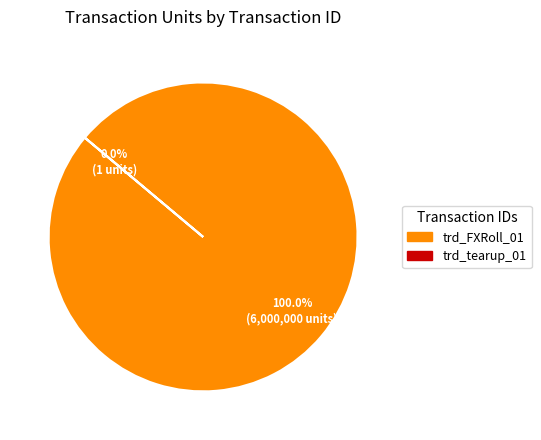

To the nearest percent, what is the difference between the trd_FXRoll_01 and trd_tearup_01 slice percentages?

100%